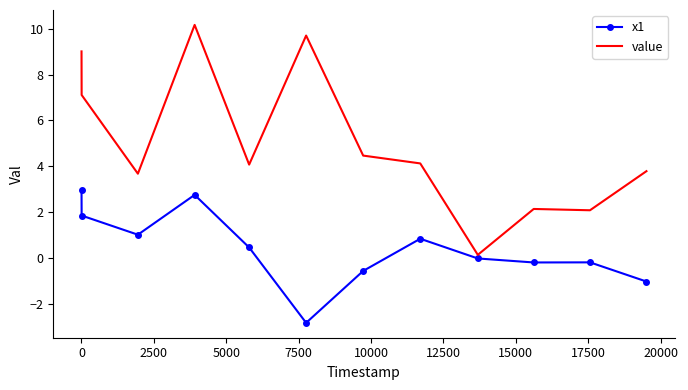

How many distinct data groups are displayed?

2